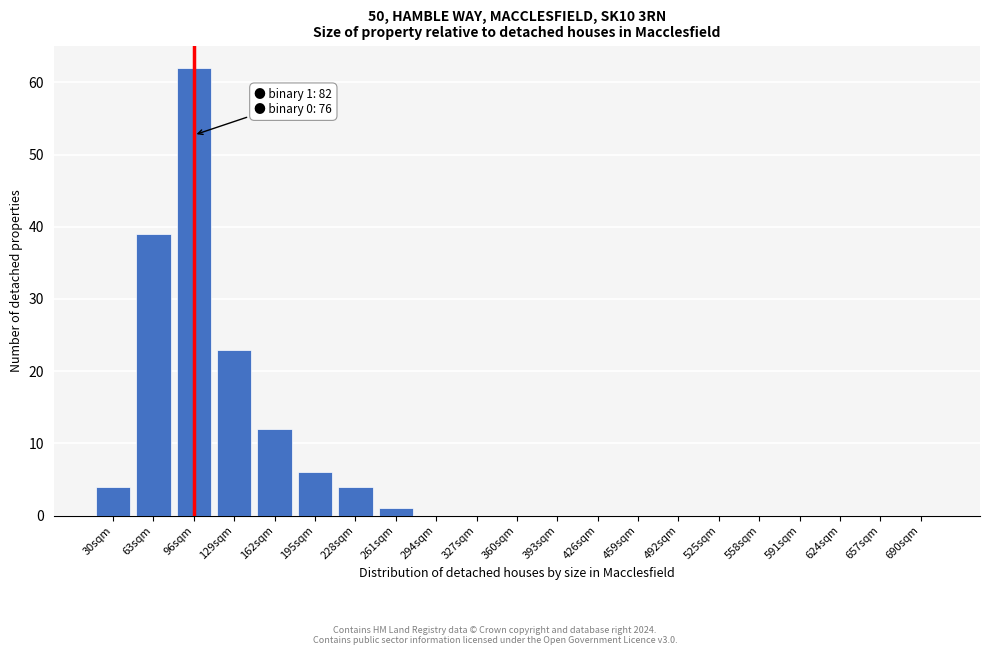

Reading left to right, transcribe all the data shown in this chart.

30sqm=4	63sqm=39	96sqm=62	129sqm=23	162sqm=12	195sqm=6	228sqm=4	261sqm=1	294sqm=0	327sqm=0	360sqm=0	393sqm=0	426sqm=0	459sqm=0	492sqm=0	525sqm=0	558sqm=0	591sqm=0	624sqm=0	657sqm=0	690sqm=0